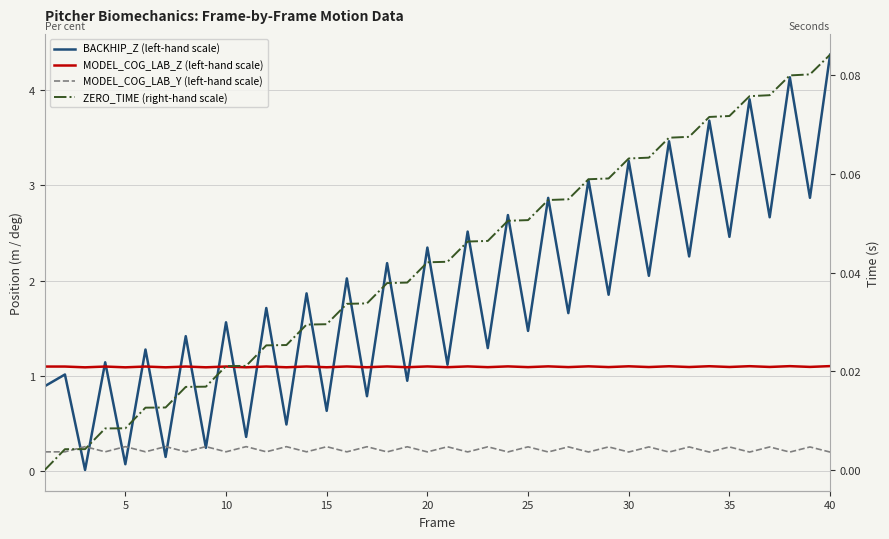

How many lines are shown in the chart?

4